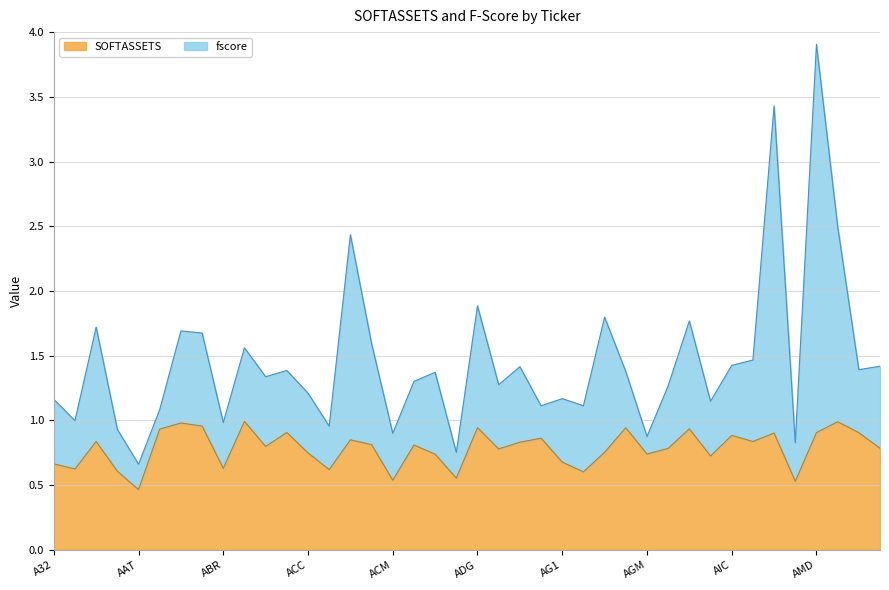

Rank the categories by value from highest to lowest.

ABS, AME, ABC, ABI, ADG, AGG, AGR, AAV, ABW, AMD, AMP, ALV, AIC, AFX, ACG, AAM, ALT, ADS, ACL, ACS, ABT, AMS, AGP, ADP, AGF, ACC, AGM, ACV, AGX, AG1, A32, ABR, AAA, ACE, AAS, AGE, ADC, ACM, AMC, AAT